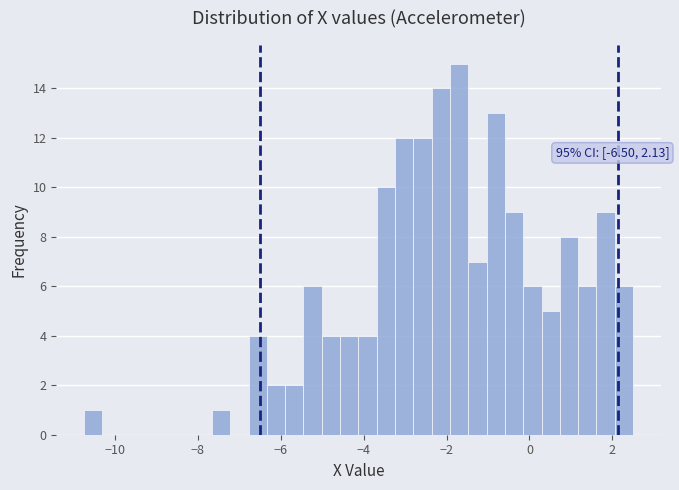

Read against the x-axis, roughly where is the centre of the tallest bar?

-1.6